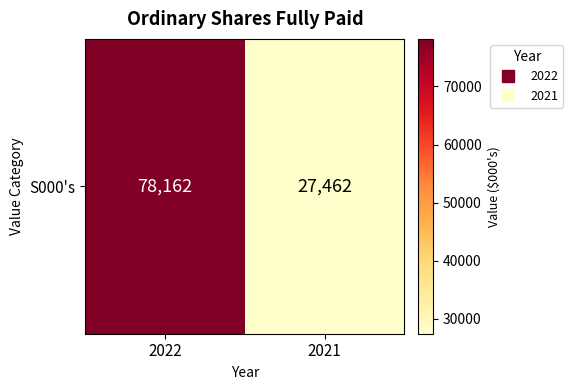

What is the smallest value displayed?

27462